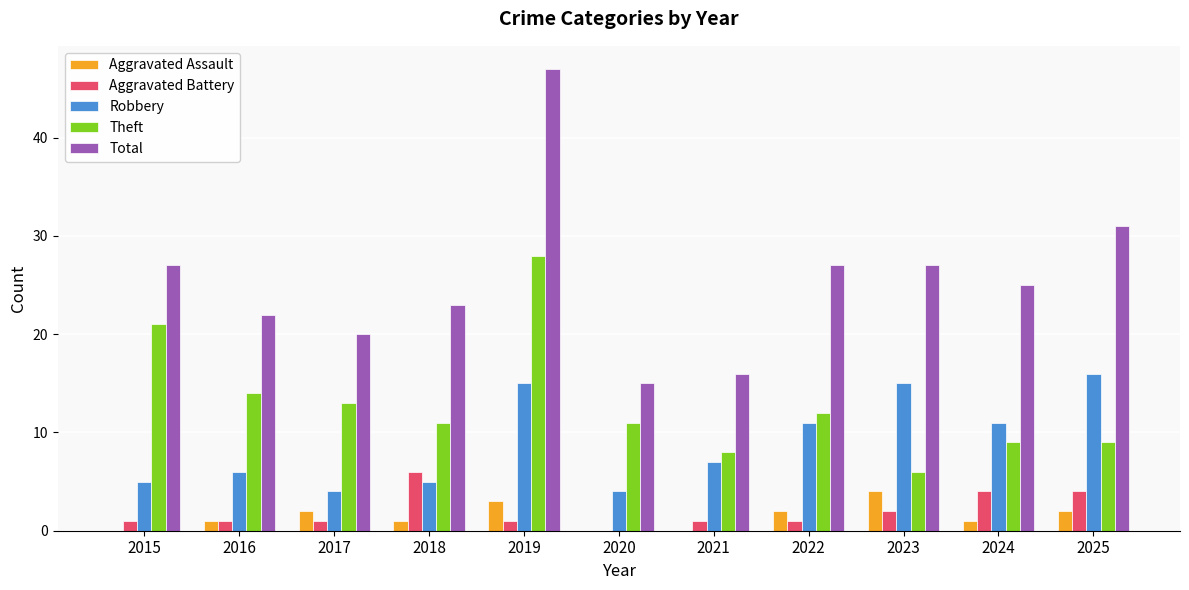

What value does the Aggravated Battery series have at 2023?

2